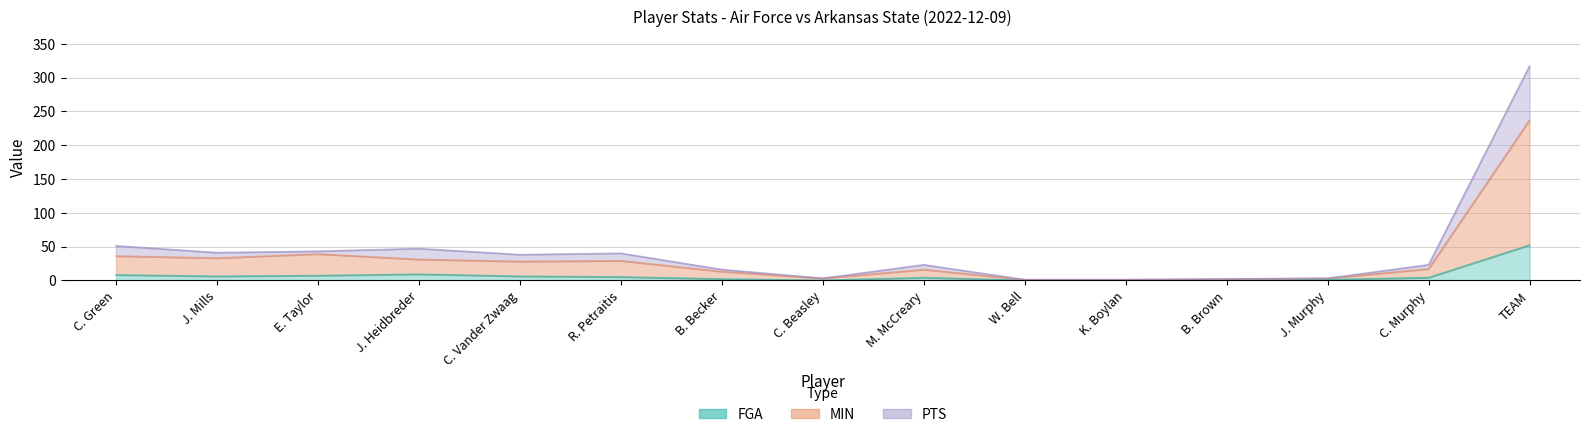

What is the sum of all FGA values?

649